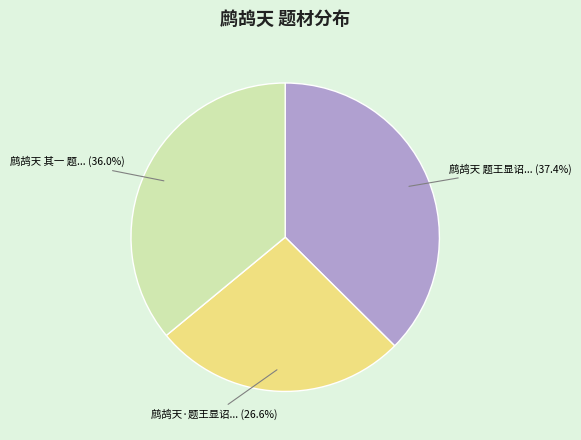

How many segments does this pie chart have?

3